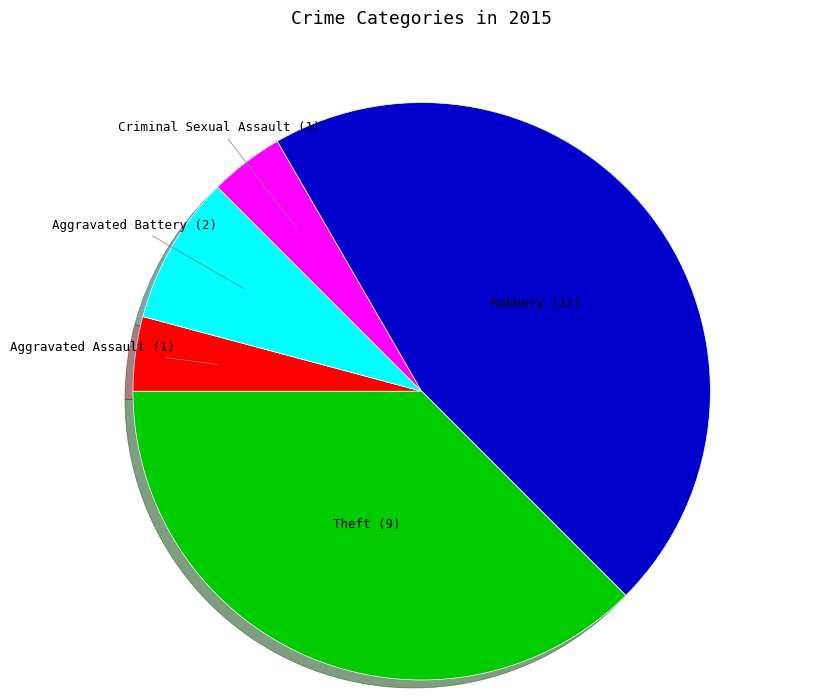

Does any single category account for the majority?

No